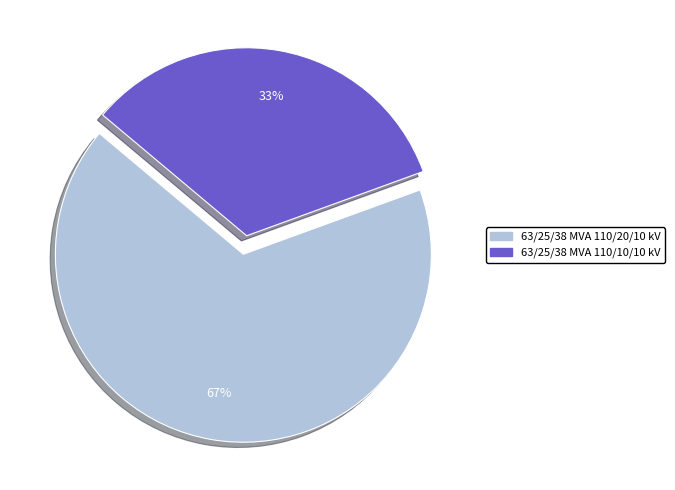

What is the majority slice?

63/25/38 MVA 110/20/10 kV